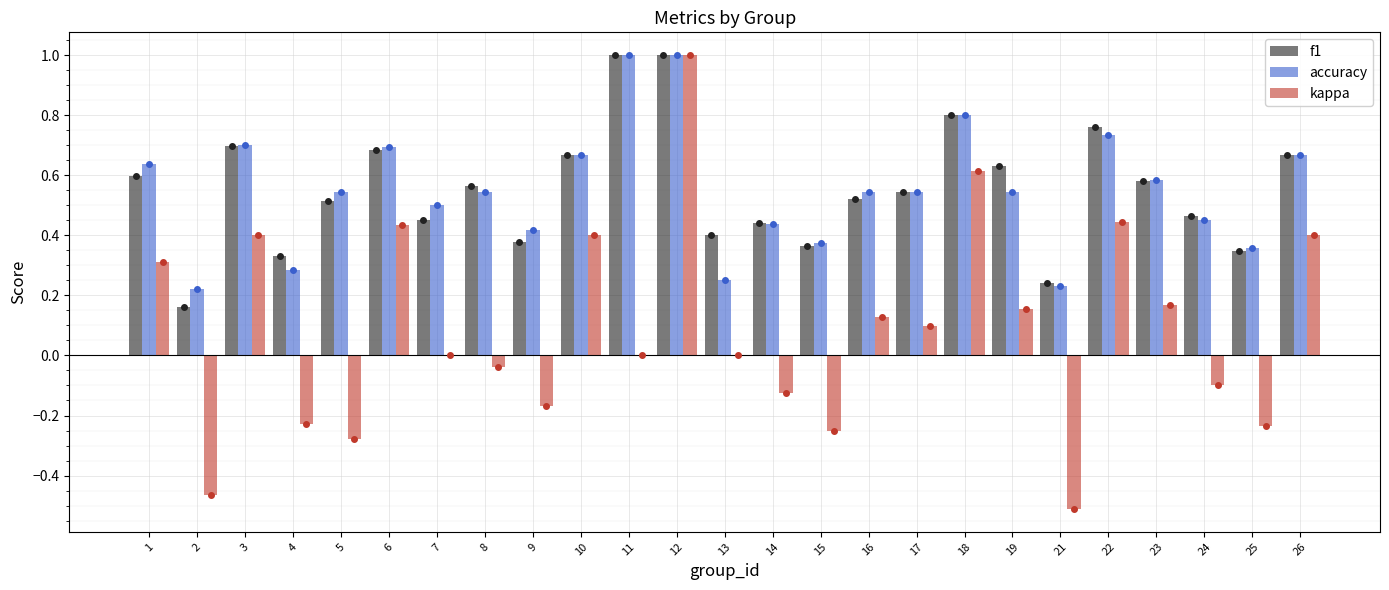

Which series has the largest total across all categories?

f1